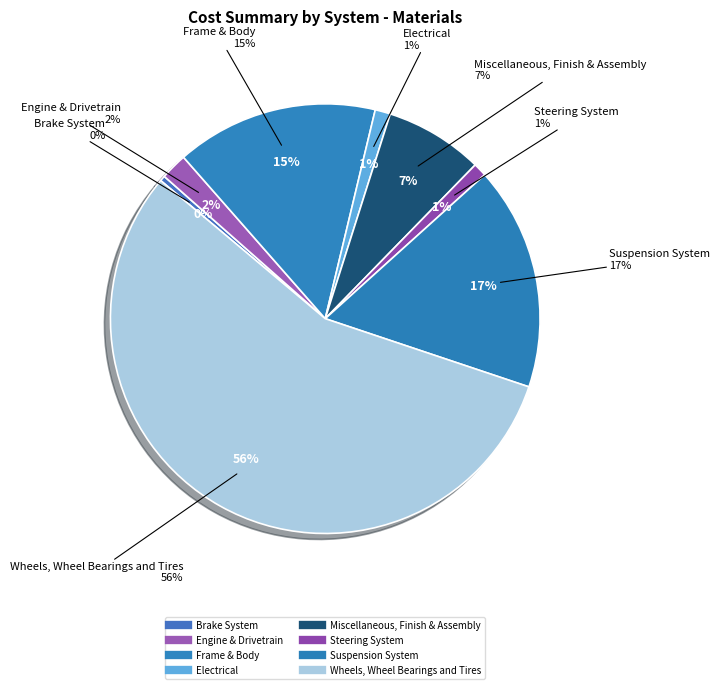

What is the largest slice in the pie chart?

Wheels, Wheel Bearings and Tires